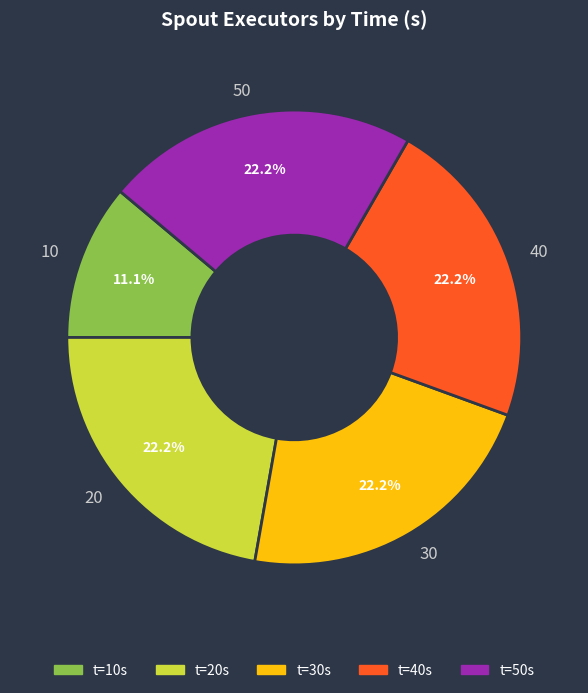

Which slice is the smallest?

10